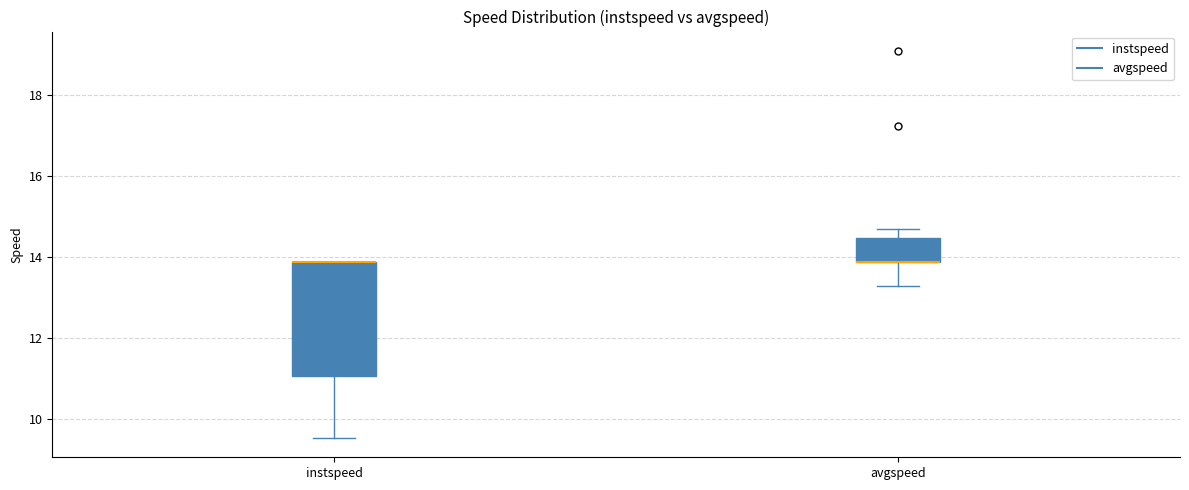

Reading left to right, read every box against the y-axis: the position of its median line, the range the box covers, and the ends of its whiskers. The values are not printed on the chart, so give them approximately, as read against the axis.

instspeed: median 13.8 (drawn on the box's upper edge), box 11.0 to 13.8, whiskers 9.6 to 13.8
avgspeed: median 13.8 (drawn on the box's lower edge), box 13.8 to 14.4, whiskers 13.2 to 14.6